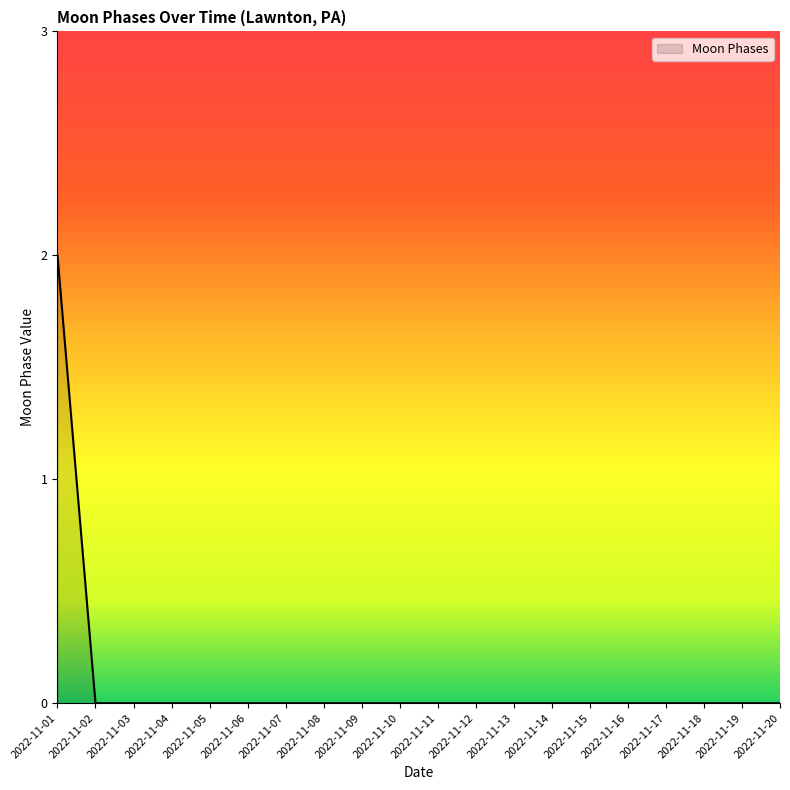

Reading left to right, list all the values displayed in this chart.

2022-11-01=2	2022-11-02=0	2022-11-03=0	2022-11-04=0	2022-11-05=0	2022-11-06=0	2022-11-07=0	2022-11-08=0	2022-11-09=0	2022-11-10=0	2022-11-11=0	2022-11-12=0	2022-11-13=0	2022-11-14=0	2022-11-15=0	2022-11-16=0	2022-11-17=0	2022-11-18=0	2022-11-19=0	2022-11-20=0